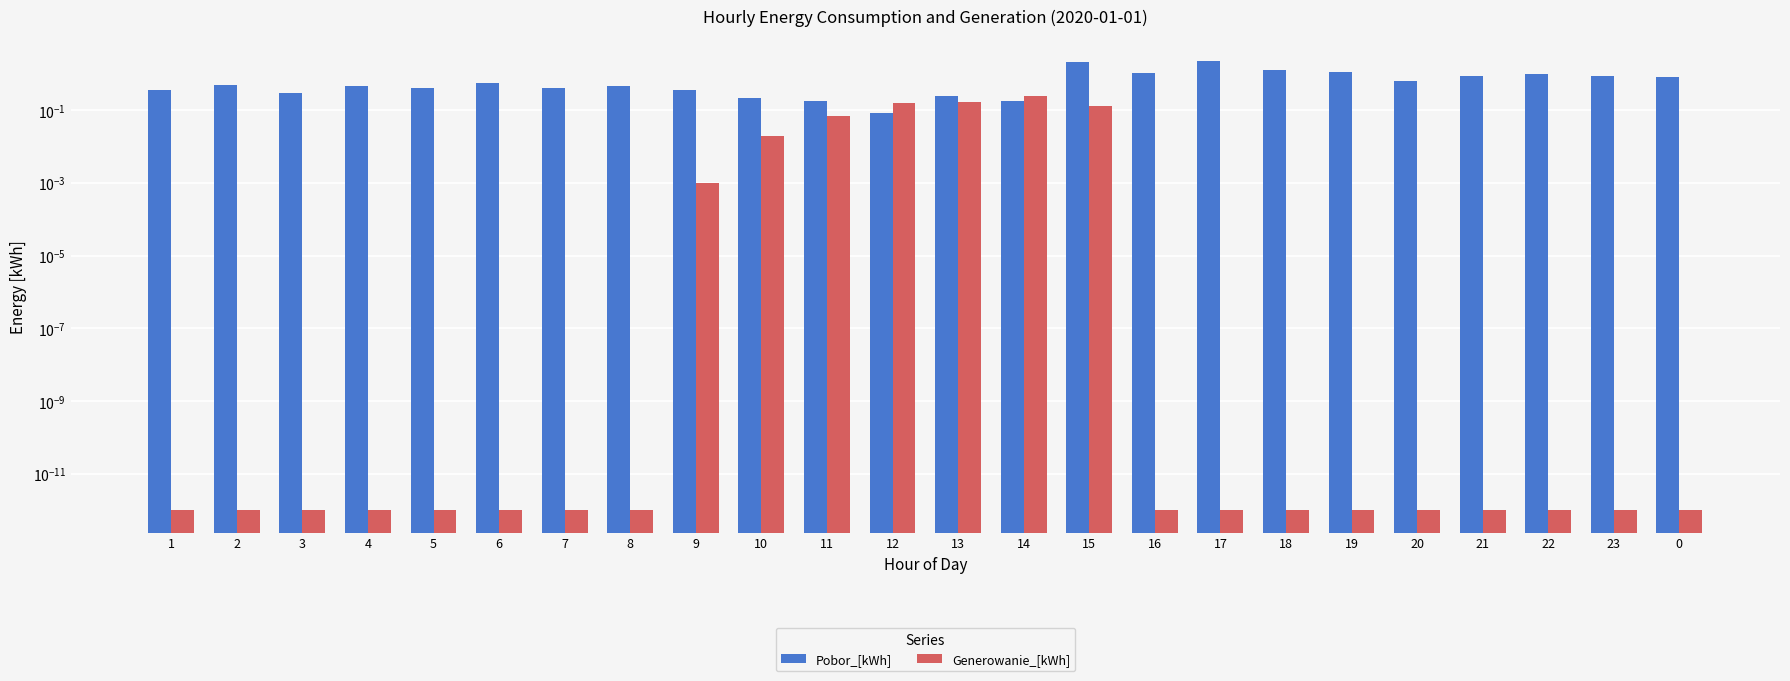

How many groups of bars are there?

24